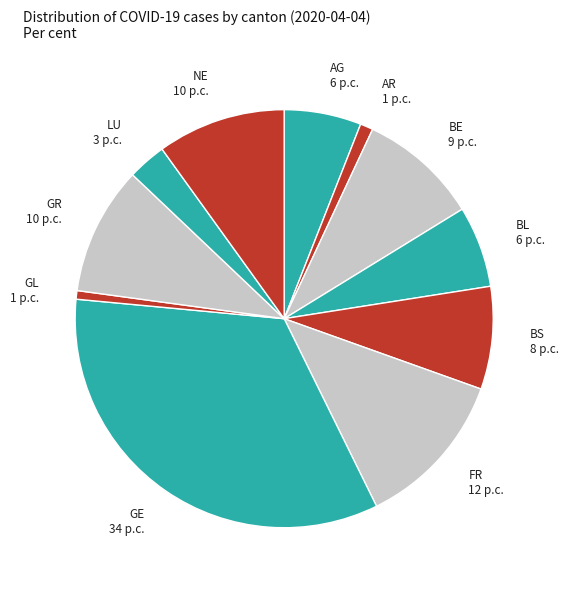

The BL 6 p.c. slice represents 6% of the pie. True or false?

True